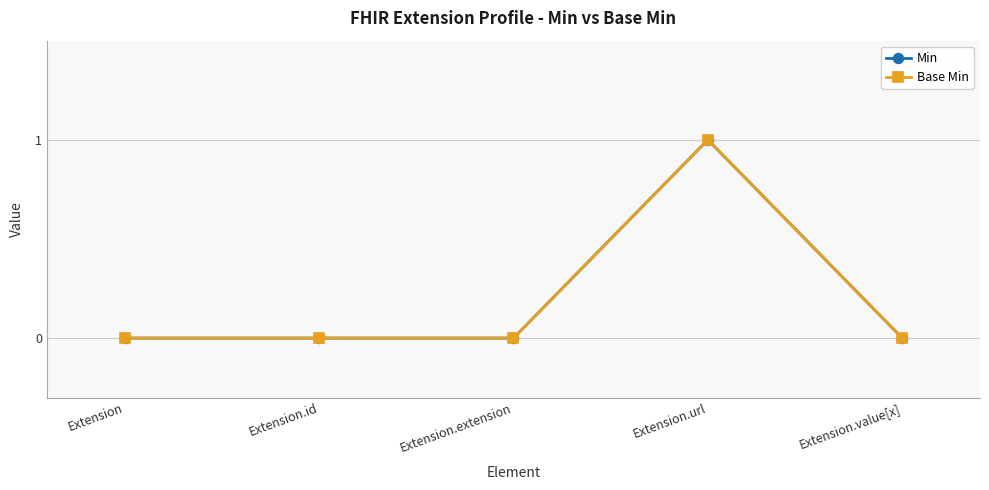

What is the sum of all Min values?

1